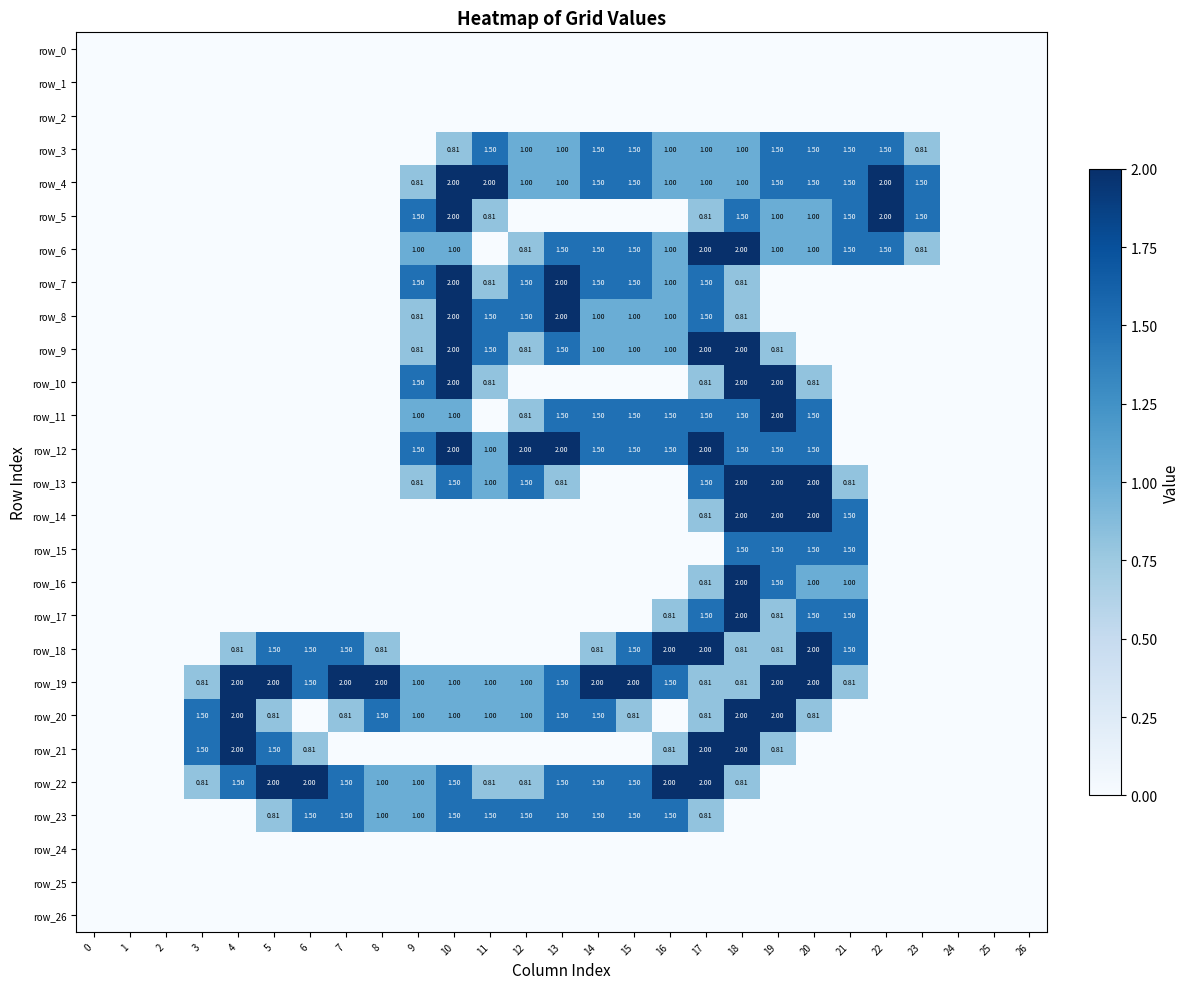

Reading left to right, what are all the values shown in this chart?

row_0: 0.0	0.0	0.0	0.0	0.0	0.0	0.0	0.0	0.0	0.0	0.0	0.0	0.0	0.0	0.0	0.0	0.0	0.0	0.0	0.0	0.0	0.0	0.0	0.0	0.0	0.0	0.0
row_1: 0.0	0.0	0.0	0.0	0.0	0.0	0.0	0.0	0.0	0.0	0.0	0.0	0.0	0.0	0.0	0.0	0.0	0.0	0.0	0.0	0.0	0.0	0.0	0.0	0.0	0.0	0.0
row_2: 0.0	0.0	0.0	0.0	0.0	0.0	0.0	0.0	0.0	0.0	0.0	0.0	0.0	0.0	0.0	0.0	0.0	0.0	0.0	0.0	0.0	0.0	0.0	0.0	0.0	0.0	0.0
row_3: 0.0	0.0	0.0	0.0	0.0	0.0	0.0	0.0	0.0	0.0	0.8	1.5	1.0	1.0	1.5	1.5	1.0	1.0	1.0	1.5	1.5	1.5	1.5	0.8	0.0	0.0	0.0
row_4: 0.0	0.0	0.0	0.0	0.0	0.0	0.0	0.0	0.0	0.8	2.0	2.0	1.0	1.0	1.5	1.5	1.0	1.0	1.0	1.5	1.5	1.5	2.0	1.5	0.0	0.0	0.0
row_5: 0.0	0.0	0.0	0.0	0.0	0.0	0.0	0.0	0.0	1.5	2.0	0.8	0.0	0.0	0.0	0.0	0.0	0.8	1.5	1.0	1.0	1.5	2.0	1.5	0.0	0.0	0.0
row_6: 0.0	0.0	0.0	0.0	0.0	0.0	0.0	0.0	0.0	1.0	1.0	0.0	0.8	1.5	1.5	1.5	1.0	2.0	2.0	1.0	1.0	1.5	1.5	0.8	0.0	0.0	0.0
row_7: 0.0	0.0	0.0	0.0	0.0	0.0	0.0	0.0	0.0	1.5	2.0	0.8	1.5	2.0	1.5	1.5	1.0	1.5	0.8	0.0	0.0	0.0	0.0	0.0	0.0	0.0	0.0
row_8: 0.0	0.0	0.0	0.0	0.0	0.0	0.0	0.0	0.0	0.8	2.0	1.5	1.5	2.0	1.0	1.0	1.0	1.5	0.8	0.0	0.0	0.0	0.0	0.0	0.0	0.0	0.0
row_9: 0.0	0.0	0.0	0.0	0.0	0.0	0.0	0.0	0.0	0.8	2.0	1.5	0.8	1.5	1.0	1.0	1.0	2.0	2.0	0.8	0.0	0.0	0.0	0.0	0.0	0.0	0.0
row_10: 0.0	0.0	0.0	0.0	0.0	0.0	0.0	0.0	0.0	1.5	2.0	0.8	0.0	0.0	0.0	0.0	0.0	0.8	2.0	2.0	0.8	0.0	0.0	0.0	0.0	0.0	0.0
row_11: 0.0	0.0	0.0	0.0	0.0	0.0	0.0	0.0	0.0	1.0	1.0	0.0	0.8	1.5	1.5	1.5	1.5	1.5	1.5	2.0	1.5	0.0	0.0	0.0	0.0	0.0	0.0
row_12: 0.0	0.0	0.0	0.0	0.0	0.0	0.0	0.0	0.0	1.5	2.0	1.0	2.0	2.0	1.5	1.5	1.5	2.0	1.5	1.5	1.5	0.0	0.0	0.0	0.0	0.0	0.0
row_13: 0.0	0.0	0.0	0.0	0.0	0.0	0.0	0.0	0.0	0.8	1.5	1.0	1.5	0.8	0.0	0.0	0.0	1.5	2.0	2.0	2.0	0.8	0.0	0.0	0.0	0.0	0.0
row_14: 0.0	0.0	0.0	0.0	0.0	0.0	0.0	0.0	0.0	0.0	0.0	0.0	0.0	0.0	0.0	0.0	0.0	0.8	2.0	2.0	2.0	1.5	0.0	0.0	0.0	0.0	0.0
row_15: 0.0	0.0	0.0	0.0	0.0	0.0	0.0	0.0	0.0	0.0	0.0	0.0	0.0	0.0	0.0	0.0	0.0	0.0	1.5	1.5	1.5	1.5	0.0	0.0	0.0	0.0	0.0
row_16: 0.0	0.0	0.0	0.0	0.0	0.0	0.0	0.0	0.0	0.0	0.0	0.0	0.0	0.0	0.0	0.0	0.0	0.8	2.0	1.5	1.0	1.0	0.0	0.0	0.0	0.0	0.0
row_17: 0.0	0.0	0.0	0.0	0.0	0.0	0.0	0.0	0.0	0.0	0.0	0.0	0.0	0.0	0.0	0.0	0.8	1.5	2.0	0.8	1.5	1.5	0.0	0.0	0.0	0.0	0.0
row_18: 0.0	0.0	0.0	0.0	0.8	1.5	1.5	1.5	0.8	0.0	0.0	0.0	0.0	0.0	0.8	1.5	2.0	2.0	0.8	0.8	2.0	1.5	0.0	0.0	0.0	0.0	0.0
row_19: 0.0	0.0	0.0	0.8	2.0	2.0	1.5	2.0	2.0	1.0	1.0	1.0	1.0	1.5	2.0	2.0	1.5	0.8	0.8	2.0	2.0	0.8	0.0	0.0	0.0	0.0	0.0
row_20: 0.0	0.0	0.0	1.5	2.0	0.8	0.0	0.8	1.5	1.0	1.0	1.0	1.0	1.5	1.5	0.8	0.0	0.8	2.0	2.0	0.8	0.0	0.0	0.0	0.0	0.0	0.0
row_21: 0.0	0.0	0.0	1.5	2.0	1.5	0.8	0.0	0.0	0.0	0.0	0.0	0.0	0.0	0.0	0.0	0.8	2.0	2.0	0.8	0.0	0.0	0.0	0.0	0.0	0.0	0.0
row_22: 0.0	0.0	0.0	0.8	1.5	2.0	2.0	1.5	1.0	1.0	1.5	0.8	0.8	1.5	1.5	1.5	2.0	2.0	0.8	0.0	0.0	0.0	0.0	0.0	0.0	0.0	0.0
row_23: 0.0	0.0	0.0	0.0	0.0	0.8	1.5	1.5	1.0	1.0	1.5	1.5	1.5	1.5	1.5	1.5	1.5	0.8	0.0	0.0	0.0	0.0	0.0	0.0	0.0	0.0	0.0
row_24: 0.0	0.0	0.0	0.0	0.0	0.0	0.0	0.0	0.0	0.0	0.0	0.0	0.0	0.0	0.0	0.0	0.0	0.0	0.0	0.0	0.0	0.0	0.0	0.0	0.0	0.0	0.0
row_25: 0.0	0.0	0.0	0.0	0.0	0.0	0.0	0.0	0.0	0.0	0.0	0.0	0.0	0.0	0.0	0.0	0.0	0.0	0.0	0.0	0.0	0.0	0.0	0.0	0.0	0.0	0.0
row_26: 0.0	0.0	0.0	0.0	0.0	0.0	0.0	0.0	0.0	0.0	0.0	0.0	0.0	0.0	0.0	0.0	0.0	0.0	0.0	0.0	0.0	0.0	0.0	0.0	0.0	0.0	0.0